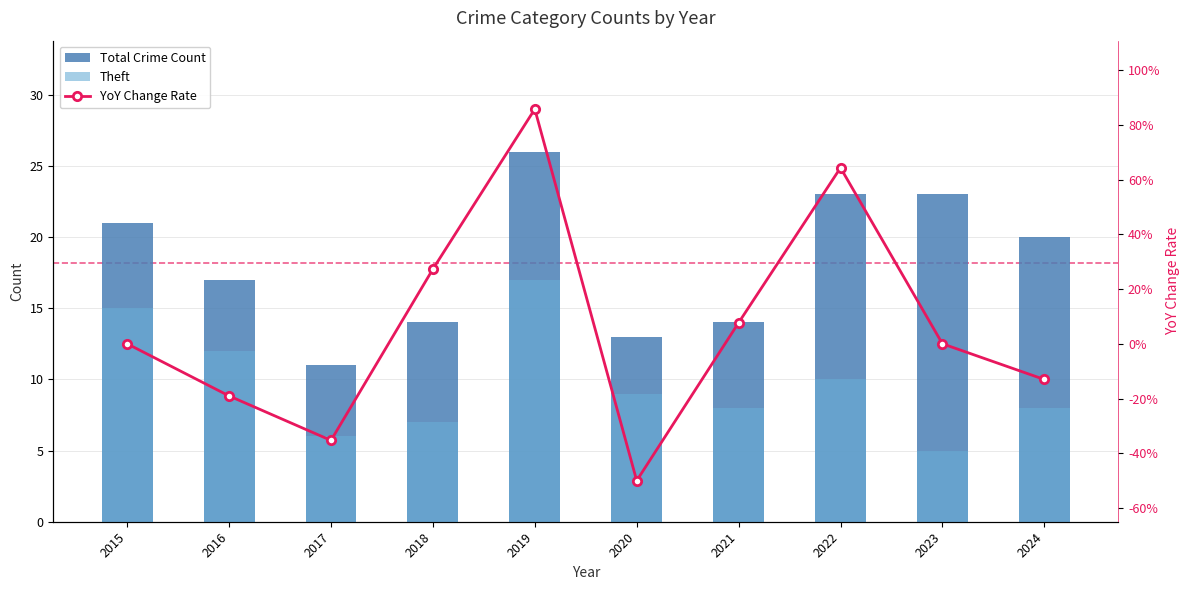

What is the value of the Total Crime Count bar at the 4th from the left?

14.0